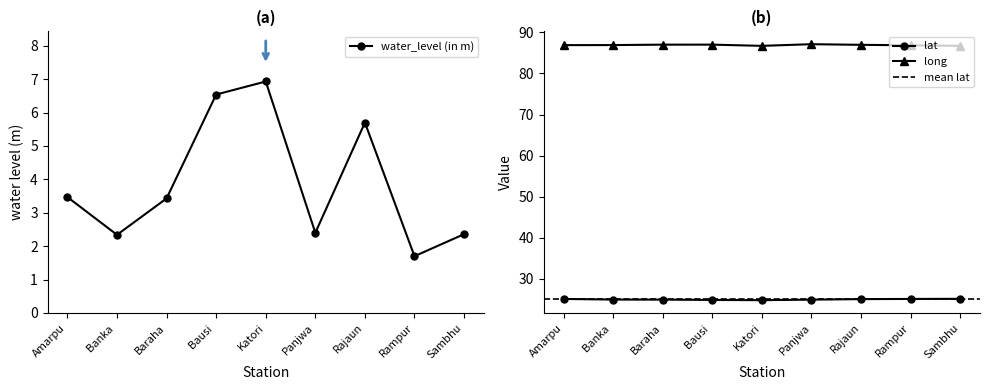

What is the difference between the maximum and minimum values in the water_level (in m) series?

5.2